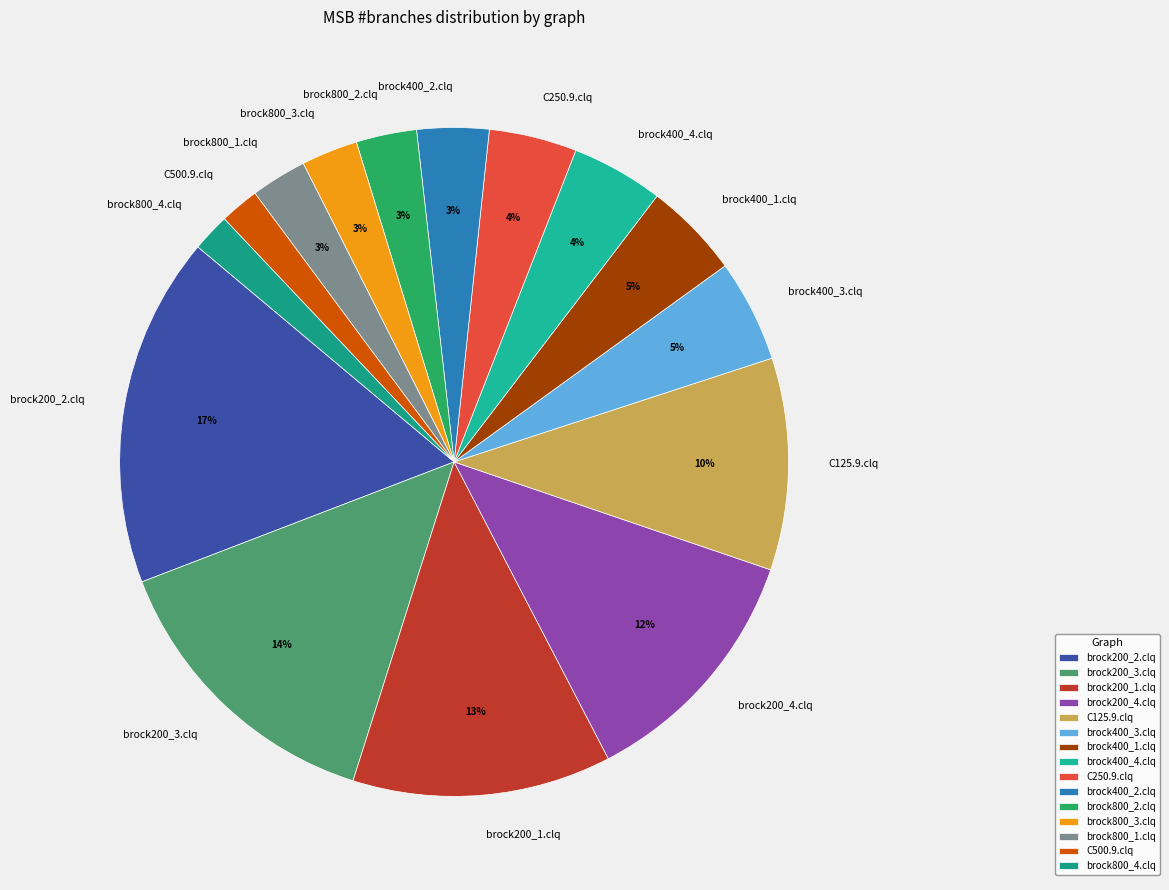

Which category has the biggest portion of the pie?

brock200_2.clq